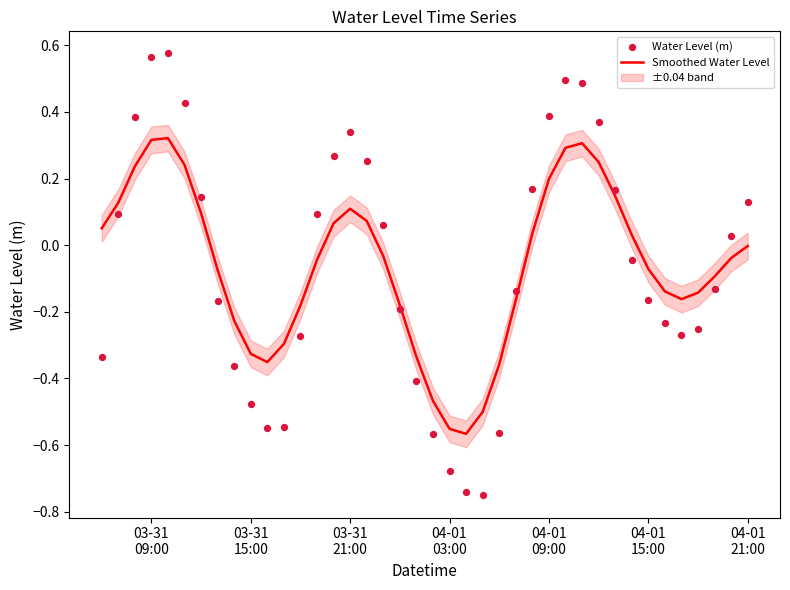

Which series contains the lowest Y value?

Water Level (m)